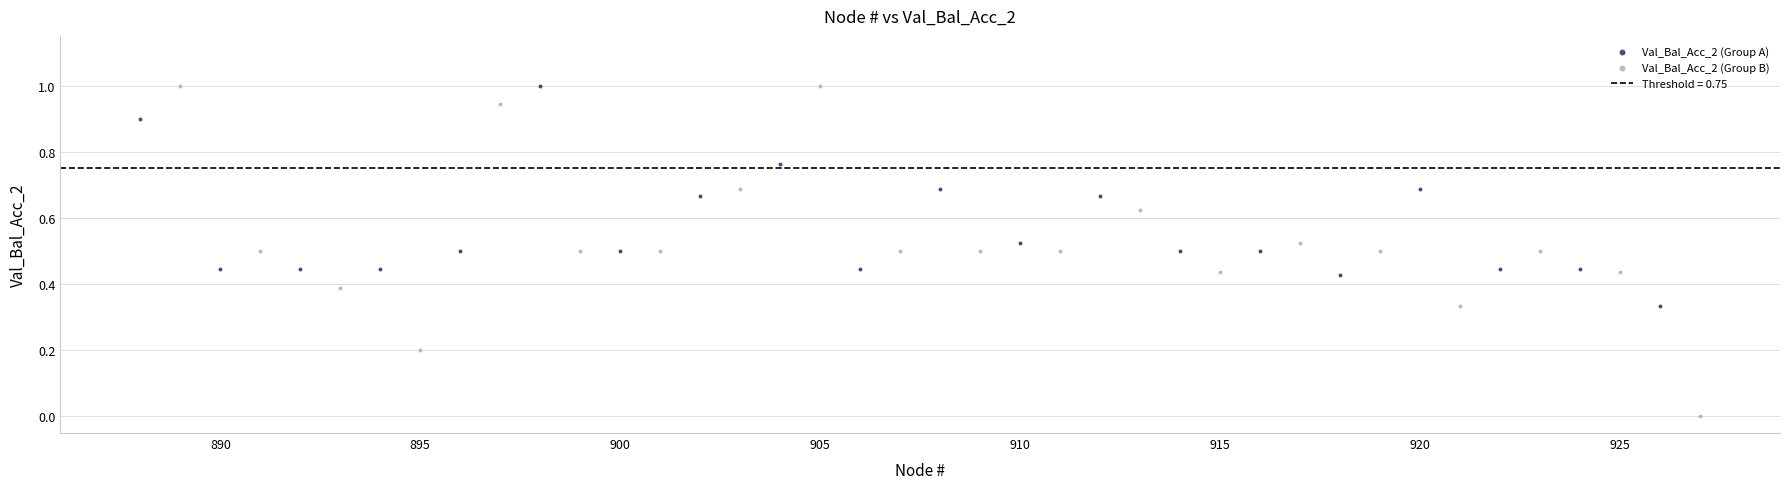

Which series reaches the minimum Y coordinate?

Val_Bal_Acc_2 (Group B)